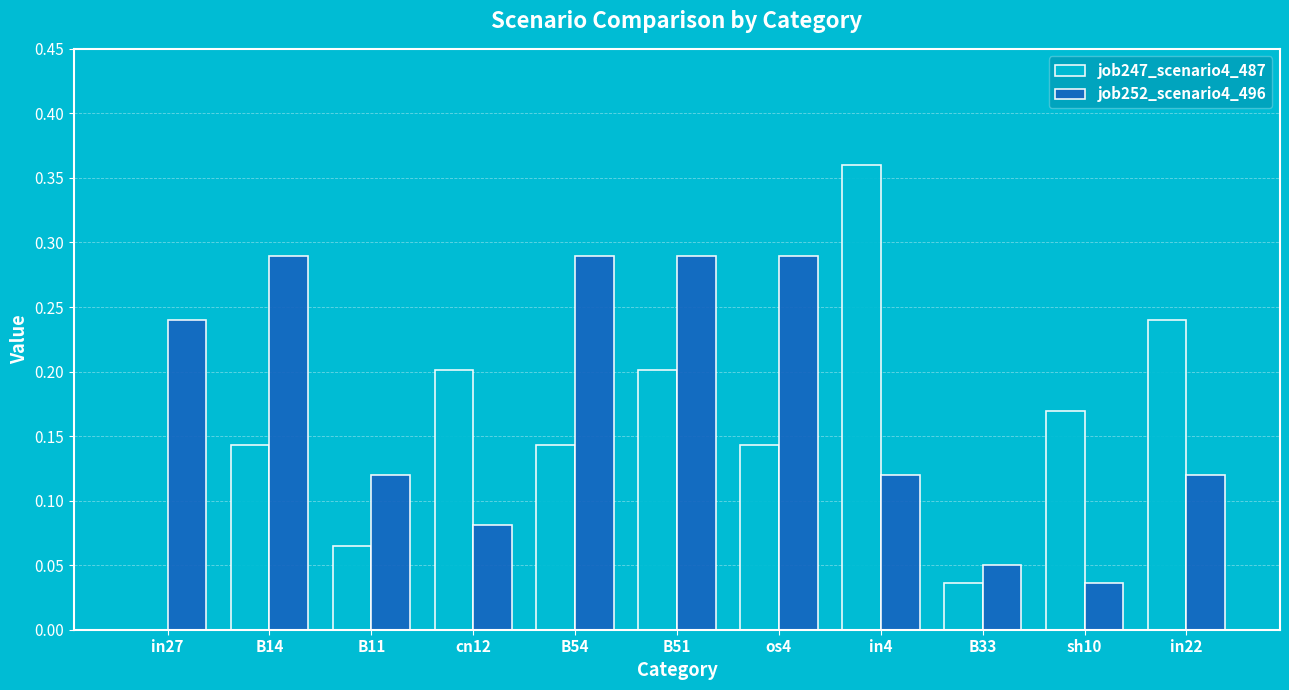

Is it true that job247_scenario4_487 equals 0.1 at B51?

False